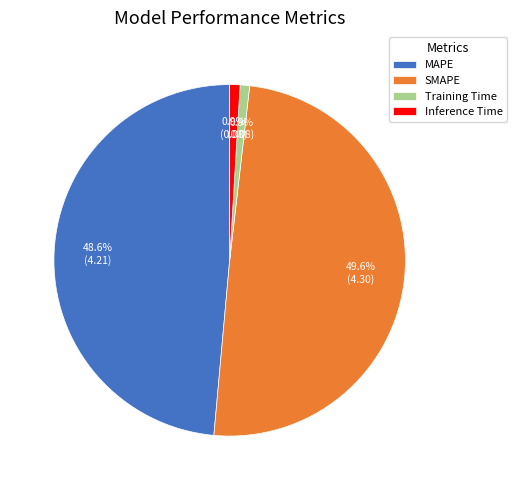

How many segments does this pie chart have?

4